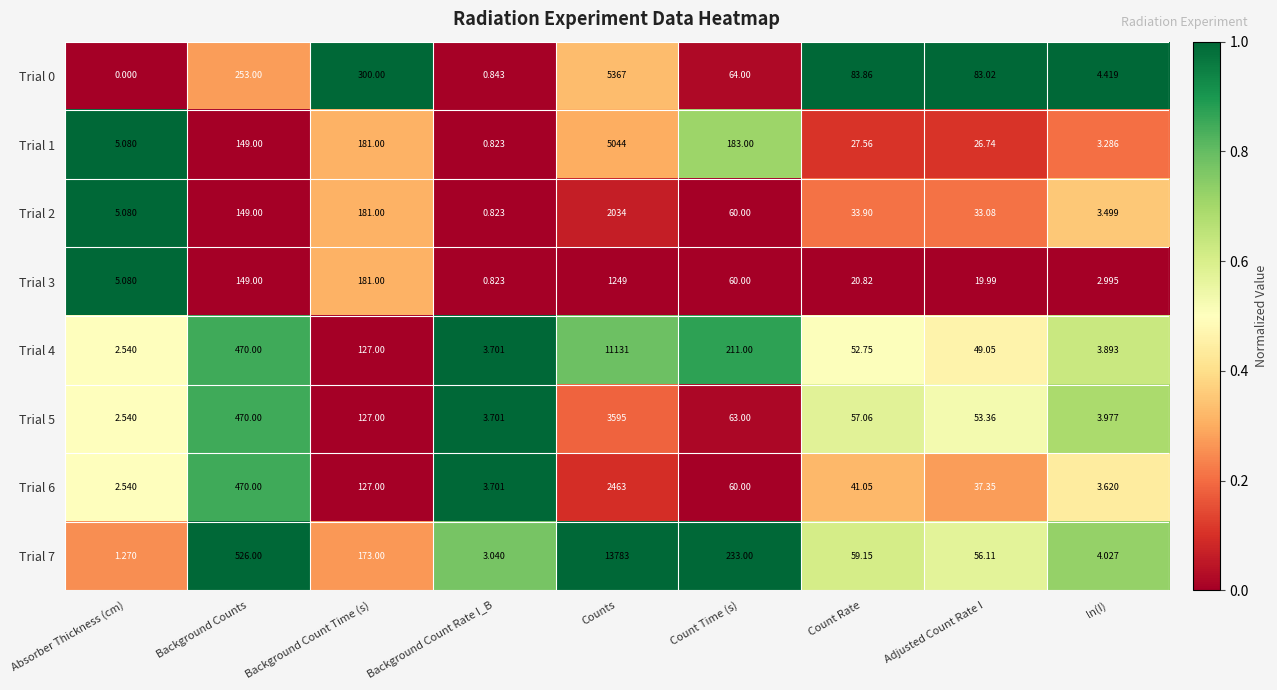

How many series are shown in this chart?

8